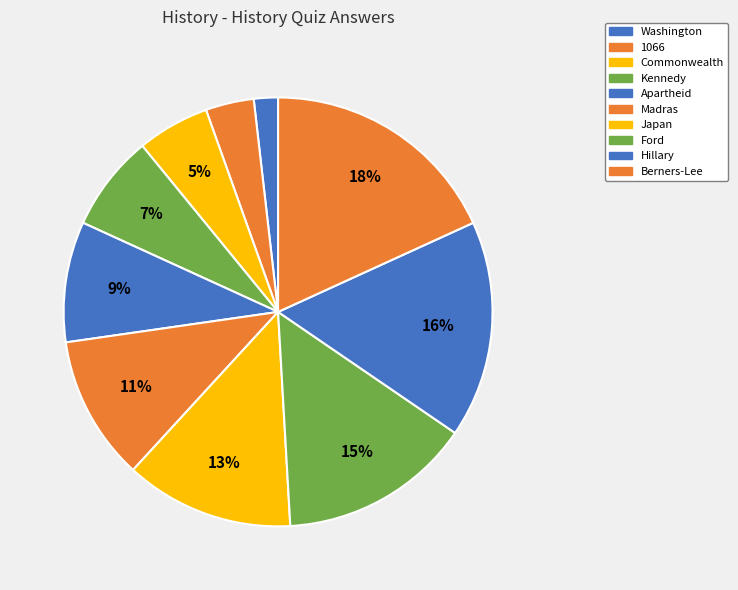

How many slices are in this pie chart?

10